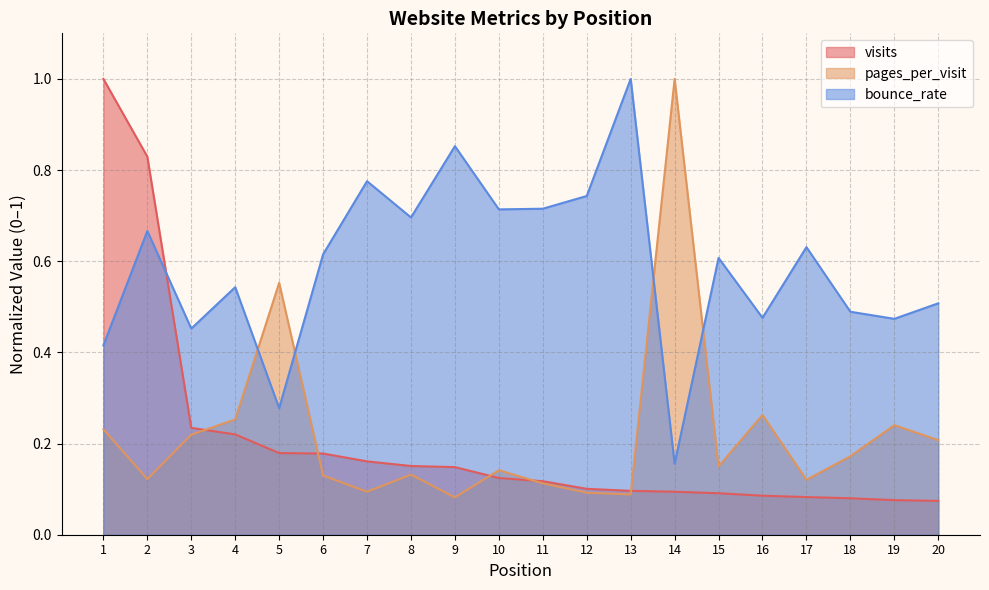

At how many categories does at least one series exceed 0?

20